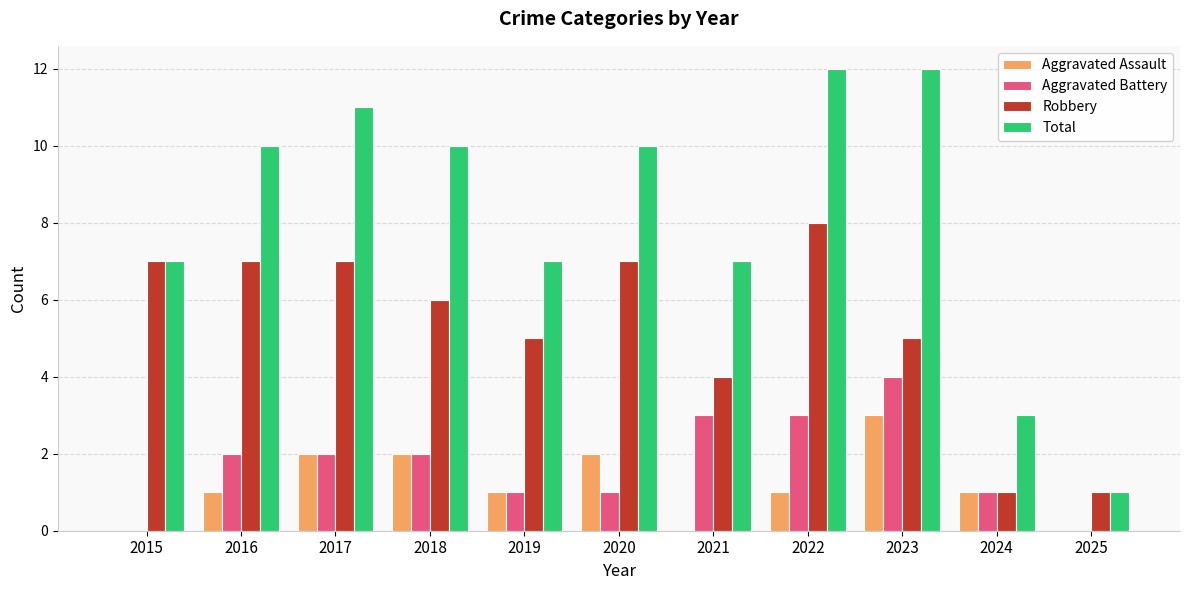

Is it true that Aggravated Battery equals 3 at 2022?

True